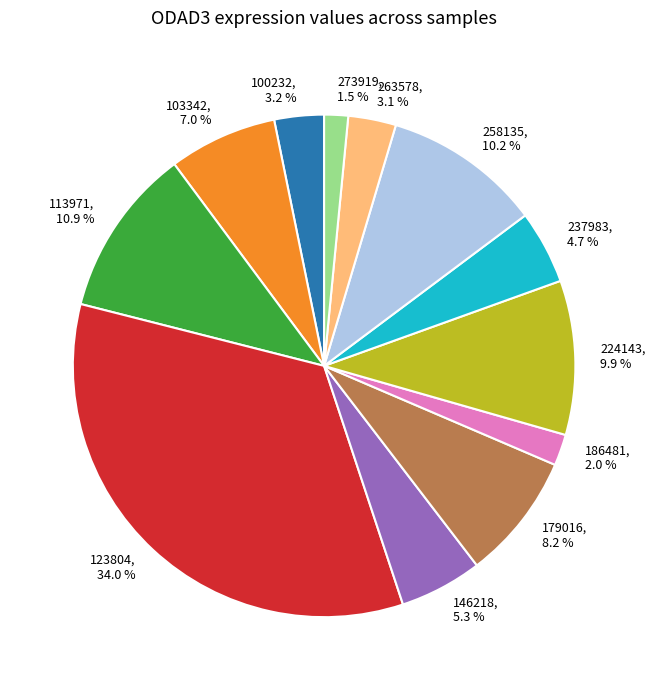

How many slices are in this pie chart?

12